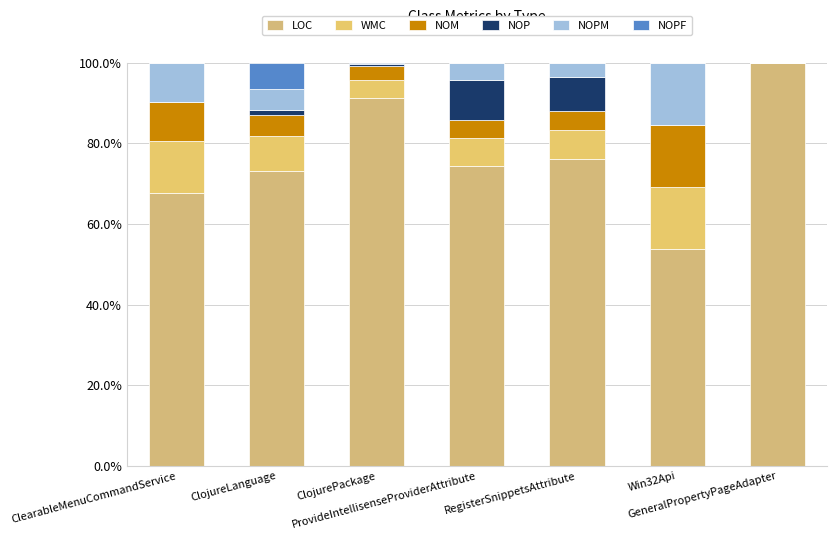

The value of NOM at RegisterSnippetsAttribute is 4.8. True or false?

True